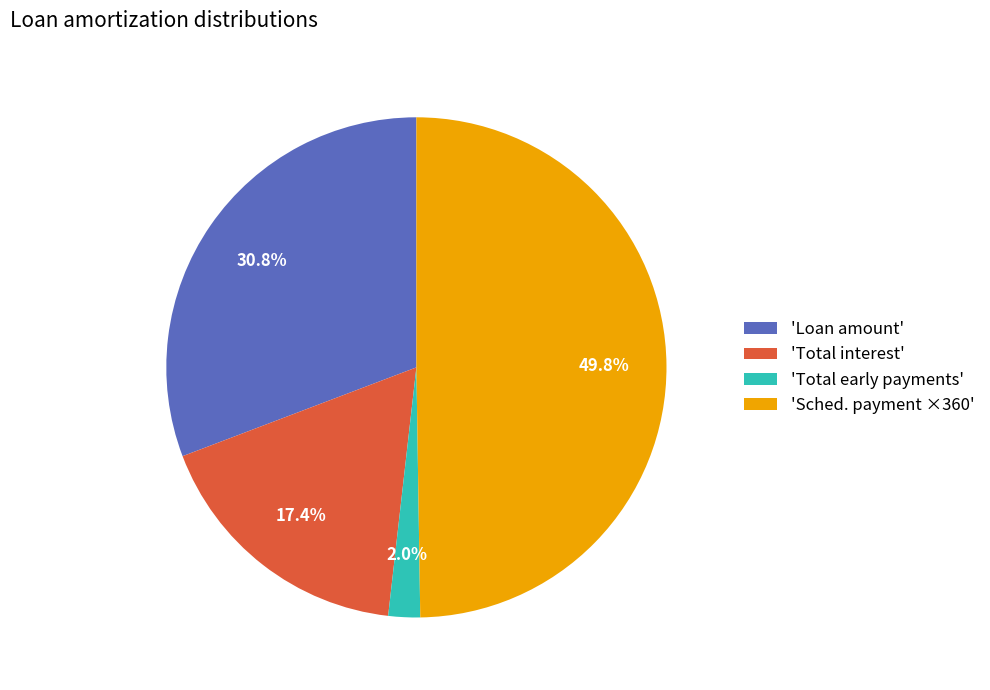

Is 'Total early payments' the majority of the pie?

No